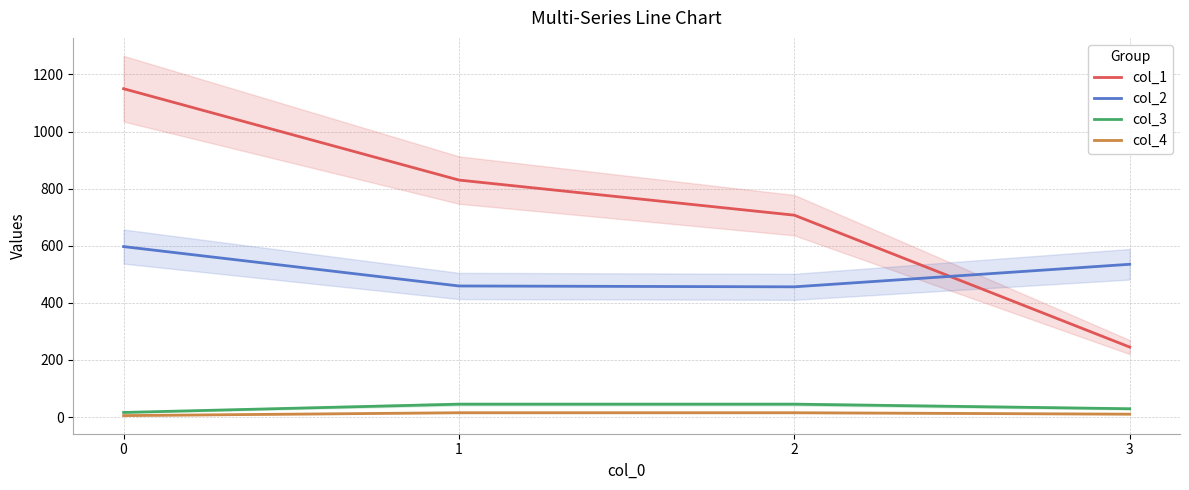

Is this an area chart (filled region under the line)?

No